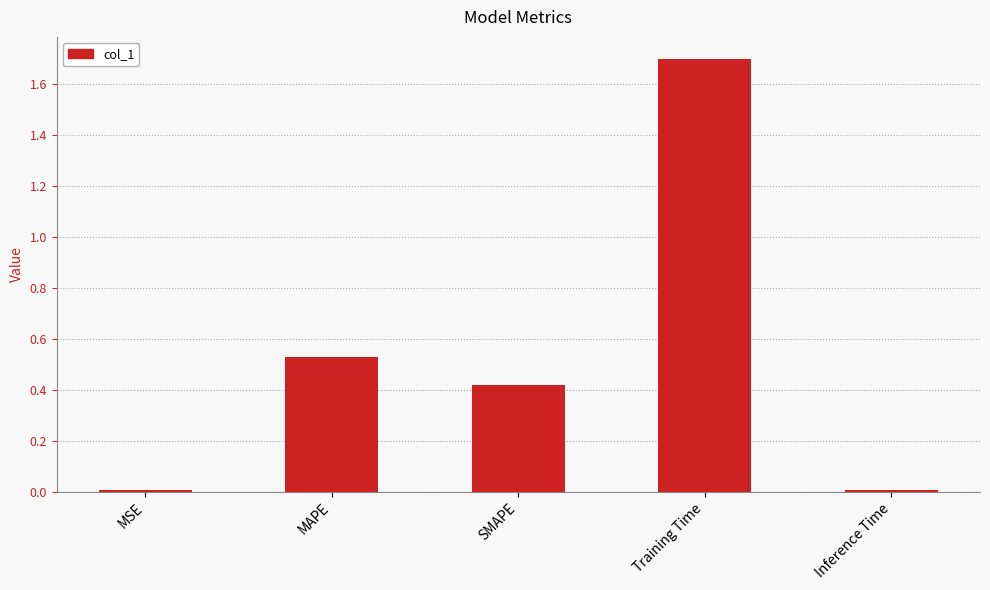

What is the sum of the values at Training Time and SMAPE?

2.1